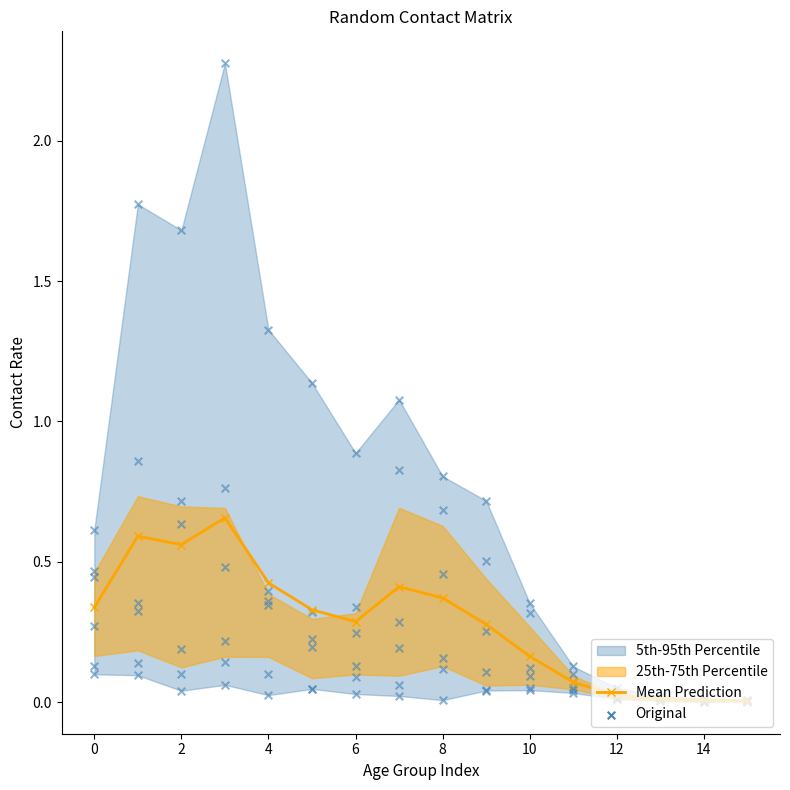

At how many categories does at least one series exceed 0?

16